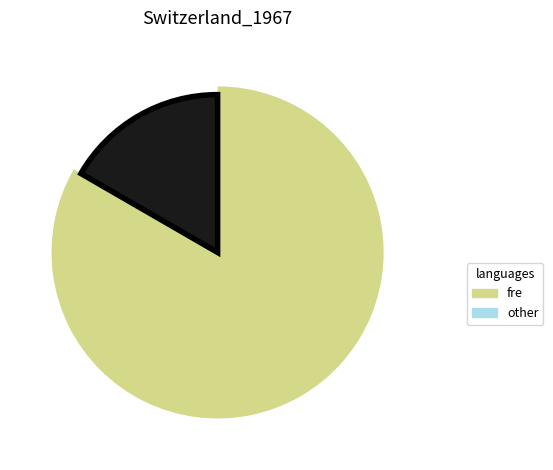

Is jens the majority of the pie?

Yes